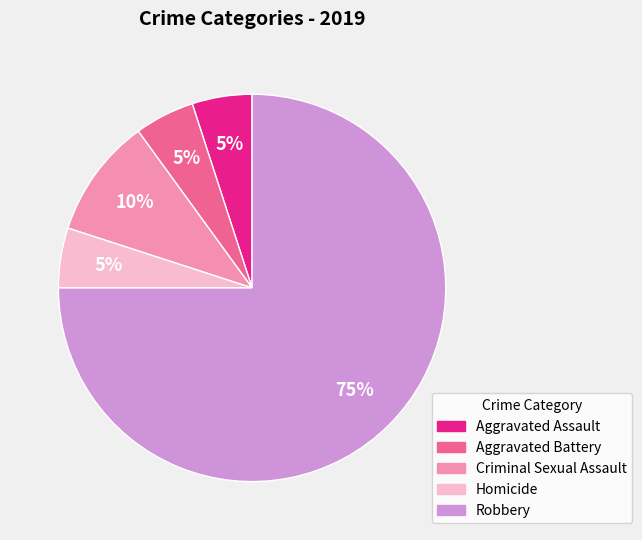

True or false: Aggravated Assault accounts for 14% of the total.

False